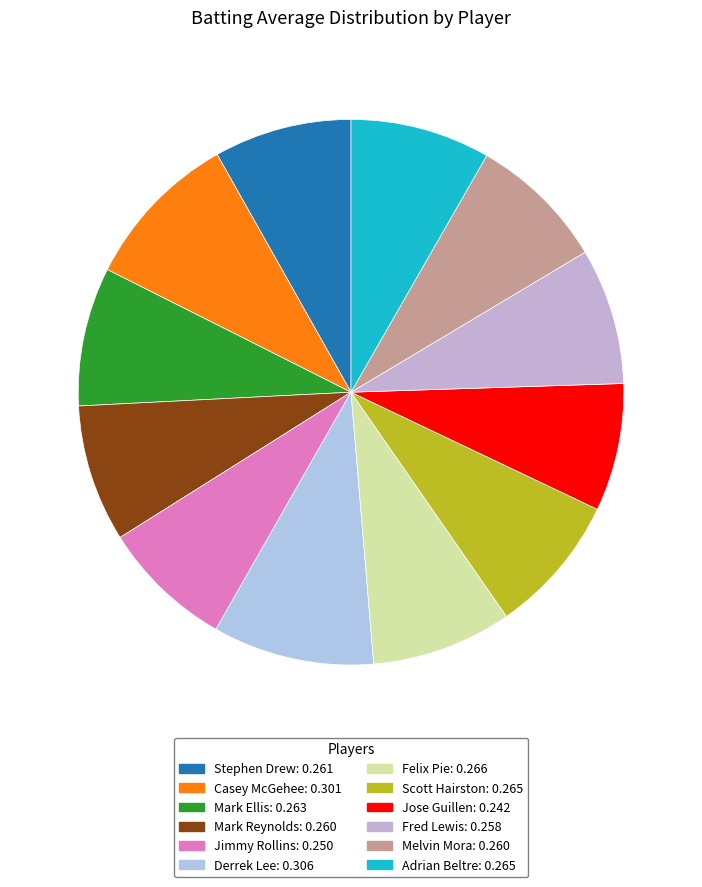

Is the sum of Scott Hairston and Jimmy Rollins greater than half?

No